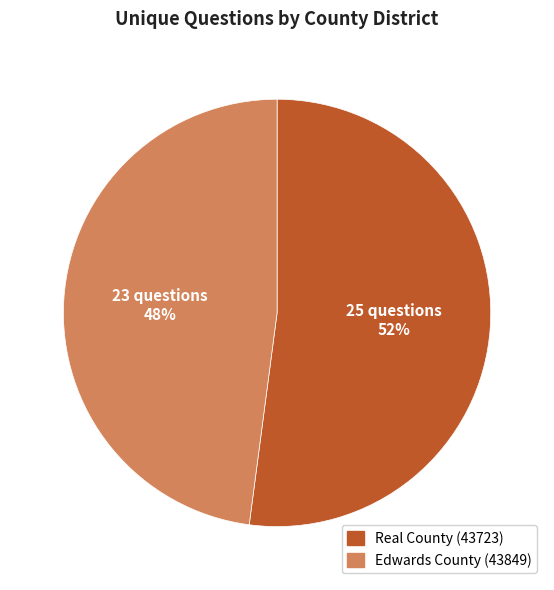

To the nearest percent, what is the difference between the largest and smallest slice percentages?

4%